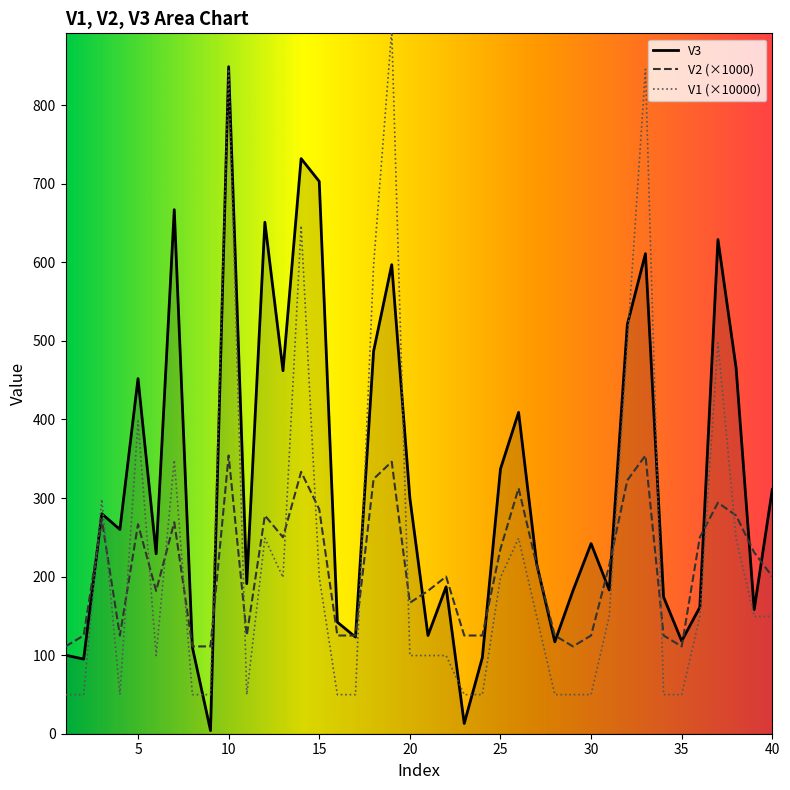

Which series has the largest total across all categories?

V3